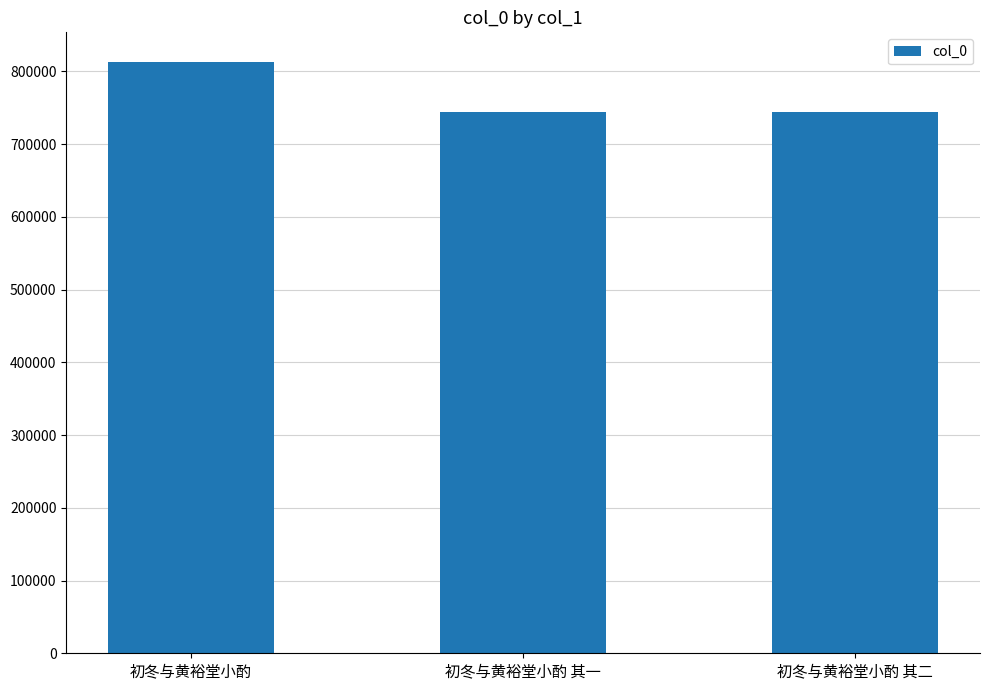

True or false: the data shows 812946 at 初冬与黄裕堂小酌.

True